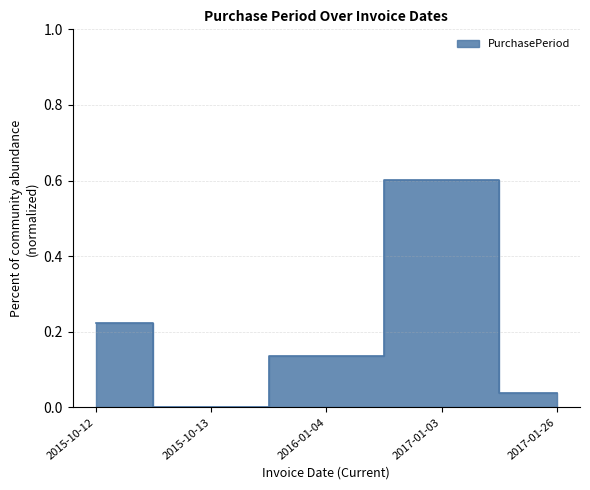

Does the chart display data point markers on the line(s)?

No